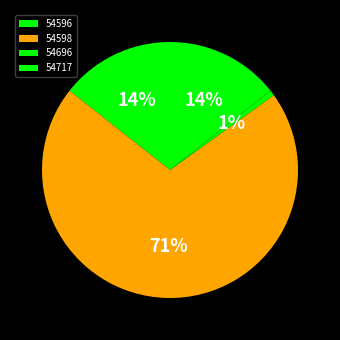

To the nearest percent, what percentage of the pie is 54598?

71%